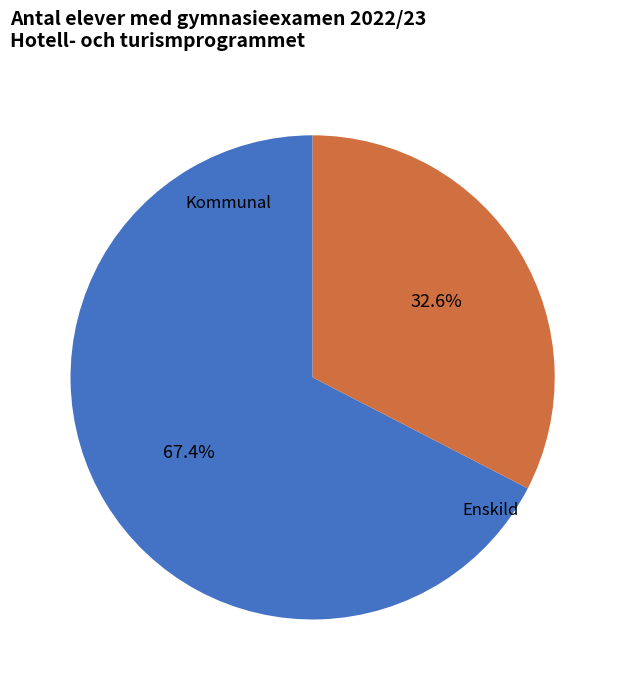

What is the ratio of the value at Enskild to the value at Kommunal?

0.5